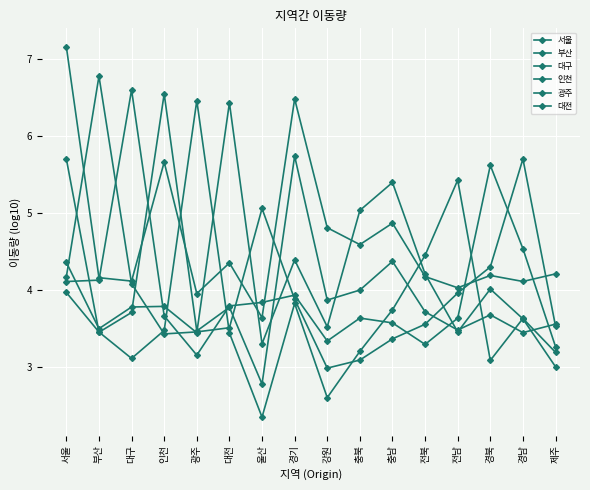

How many values in the 대전 series exceed 3?

15